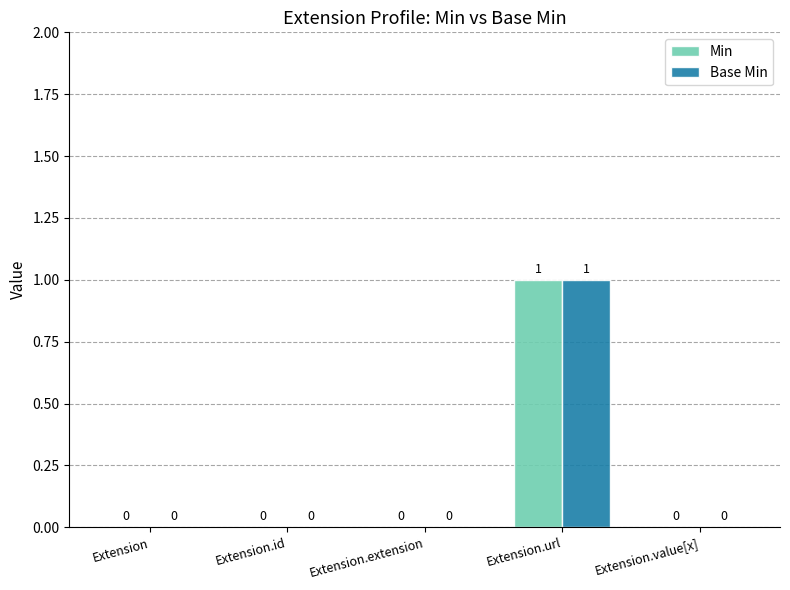

How many data points does each series have?

5